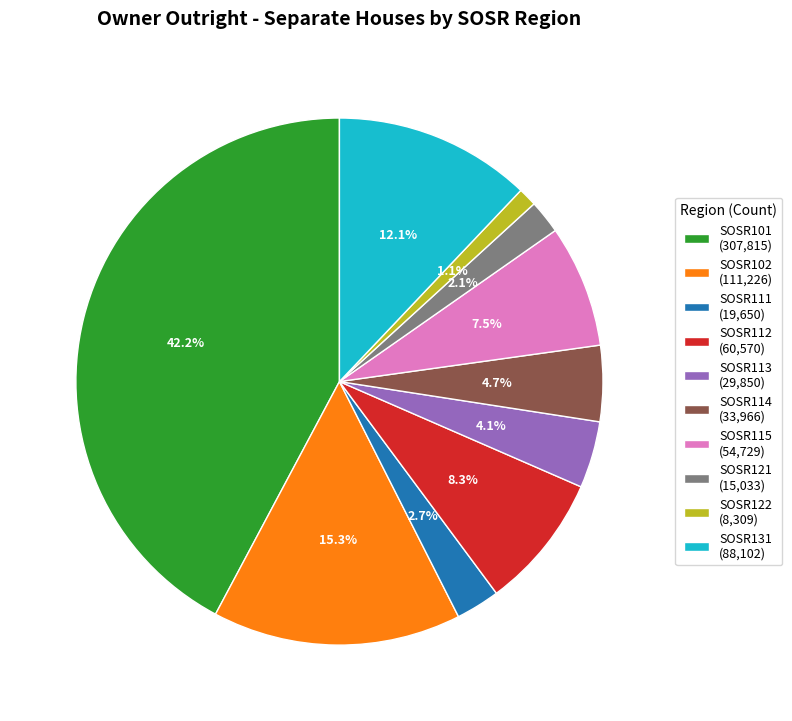

Is it true that SOSR111 is 3% of the pie?

True